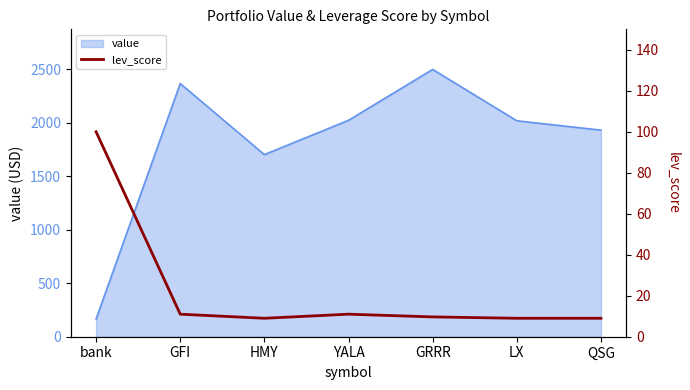

How many lines are shown in the chart?

1